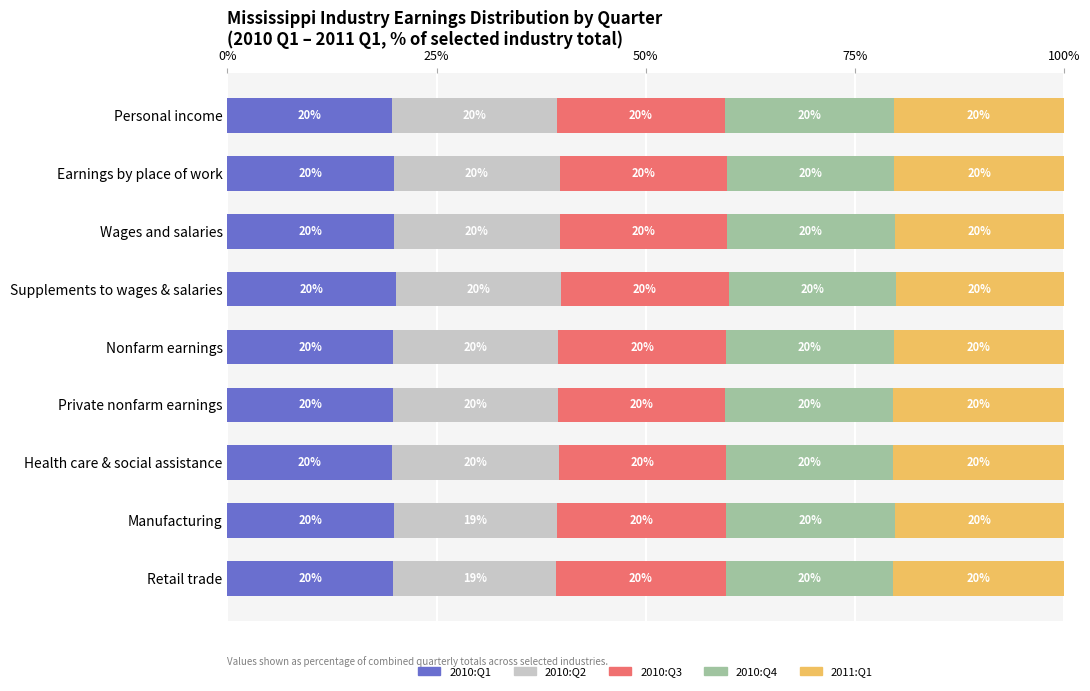

What is the highest value of the 2010:Q1 series?

20.1